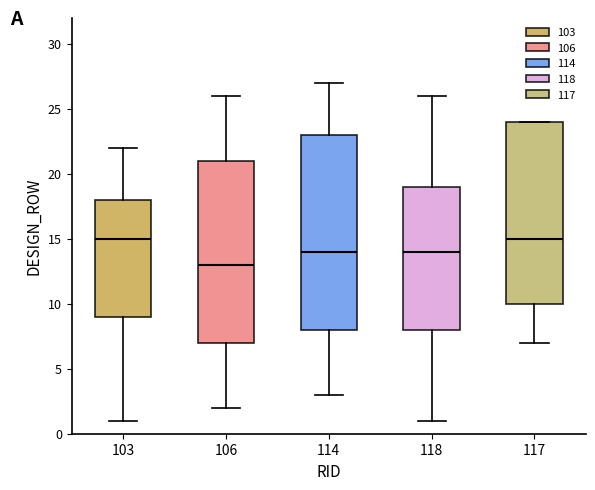

Which box is the tallest, from its lower edge to its upper edge?

114